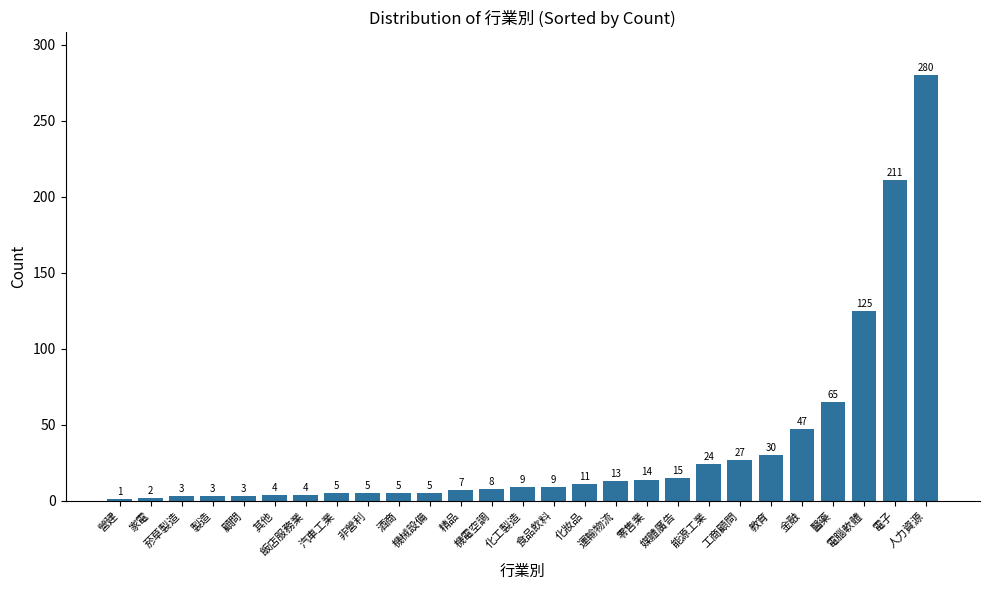

Reading right to left, what are all the values shown in this chart?

280	211	125	65	47	30	27	24	15	14	13	11	9	9	8	7	5	5	5	5	4	4	3	3	3	2	1